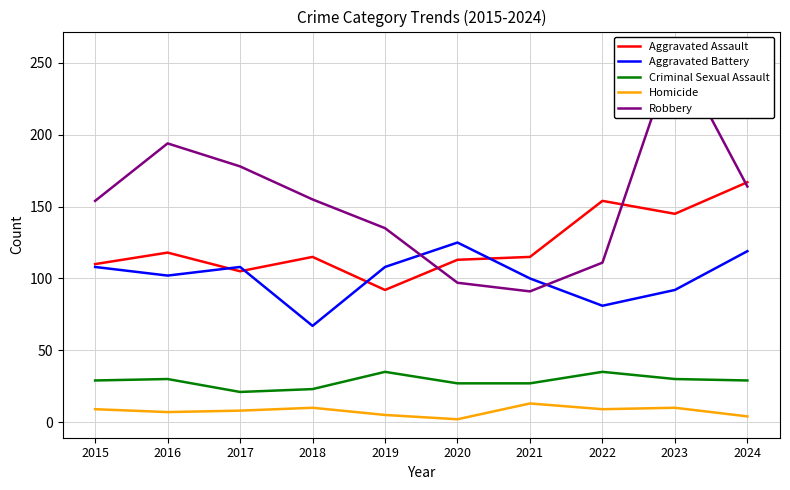

Reading left to right, transcribe all the data shown in this chart.

Aggravated Assault: 110	118	105	115	92	113	115	154	145	167
Aggravated Battery: 108	102	108	67	108	125	100	81	92	119
Criminal Sexual Assault: 29	30	21	23	35	27	27	35	30	29
Homicide: 9	7	8	10	5	2	13	9	10	4
Robbery: 154	194	178	155	135	97	91	111	259	164